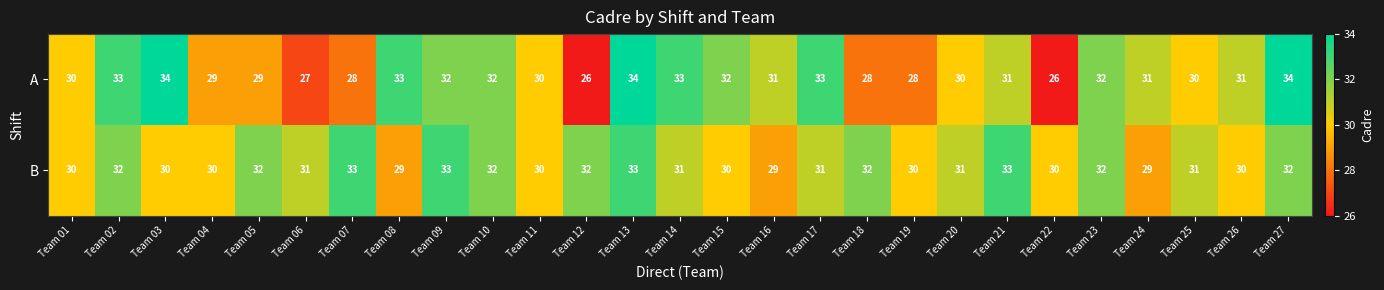

Which series has the largest range (max minus min)?

A